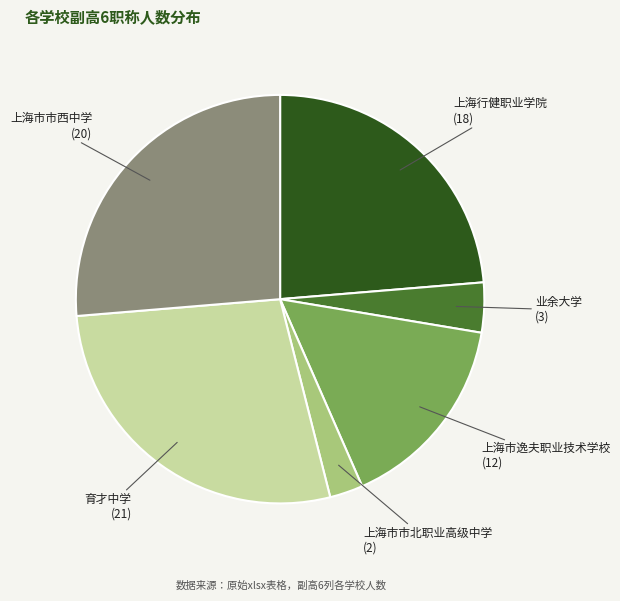

Does any single category account for the majority?

No